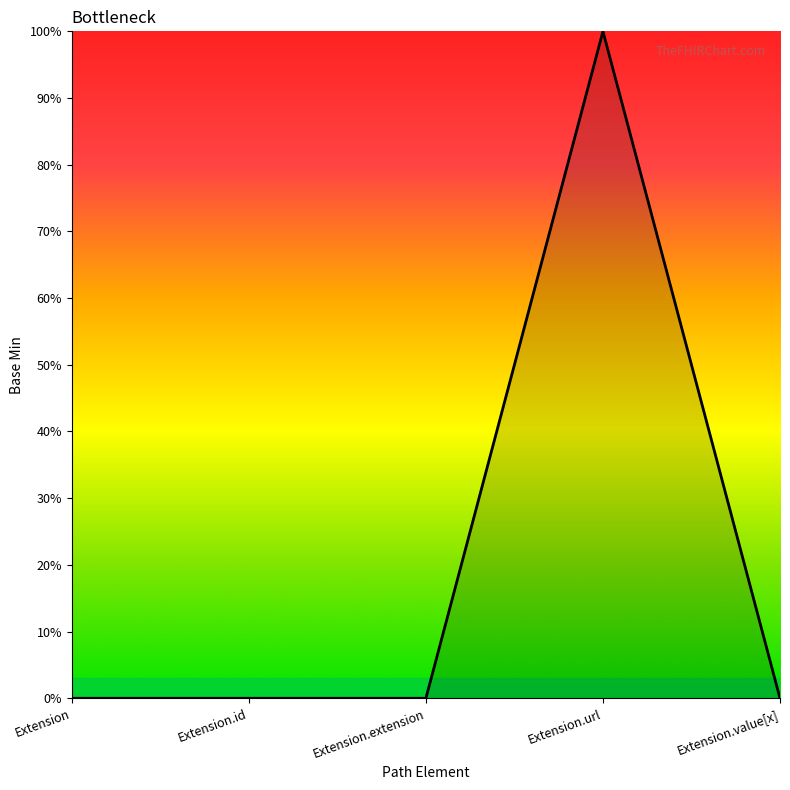

Is this an area chart (filled region under the line)?

Yes